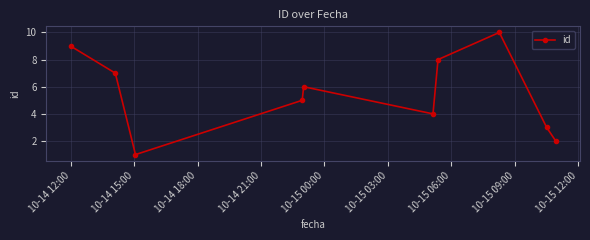

Is this an area chart (filled region under the line)?

No